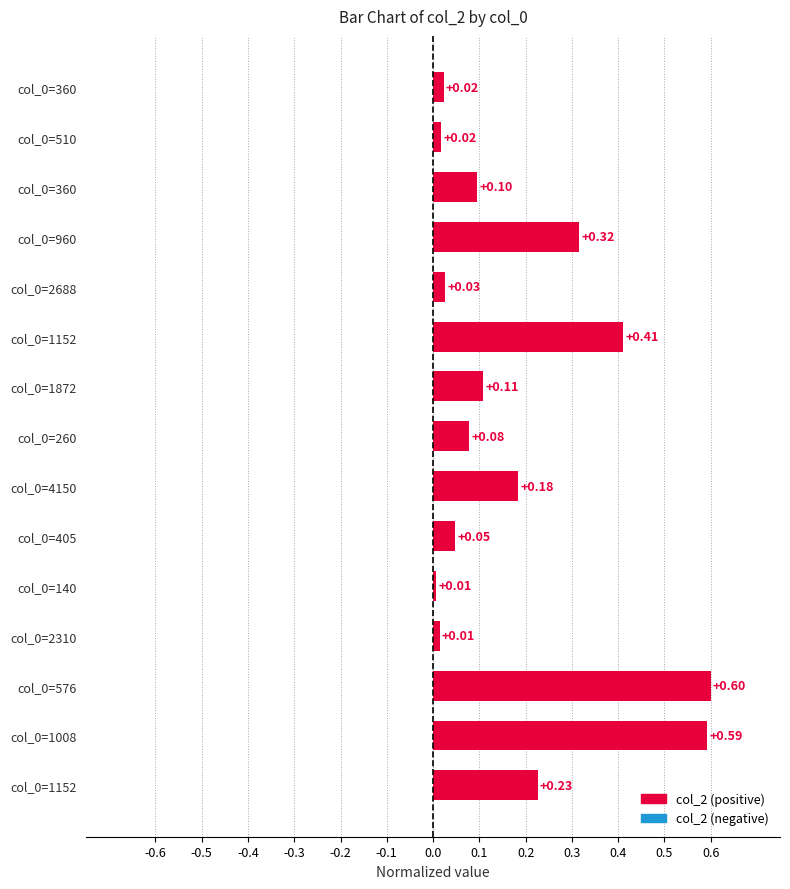

Are the bars horizontal?

Yes